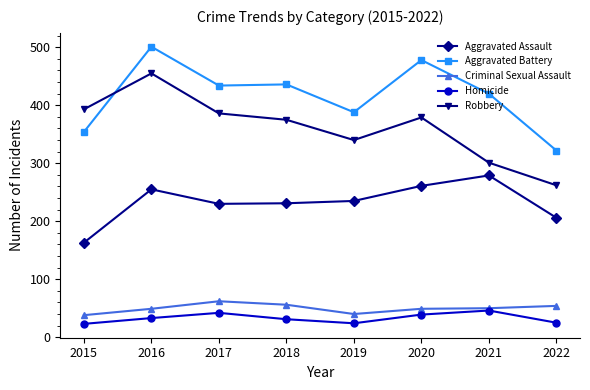

What is the difference between the maximum and second lowest values in the Robbery series?

154